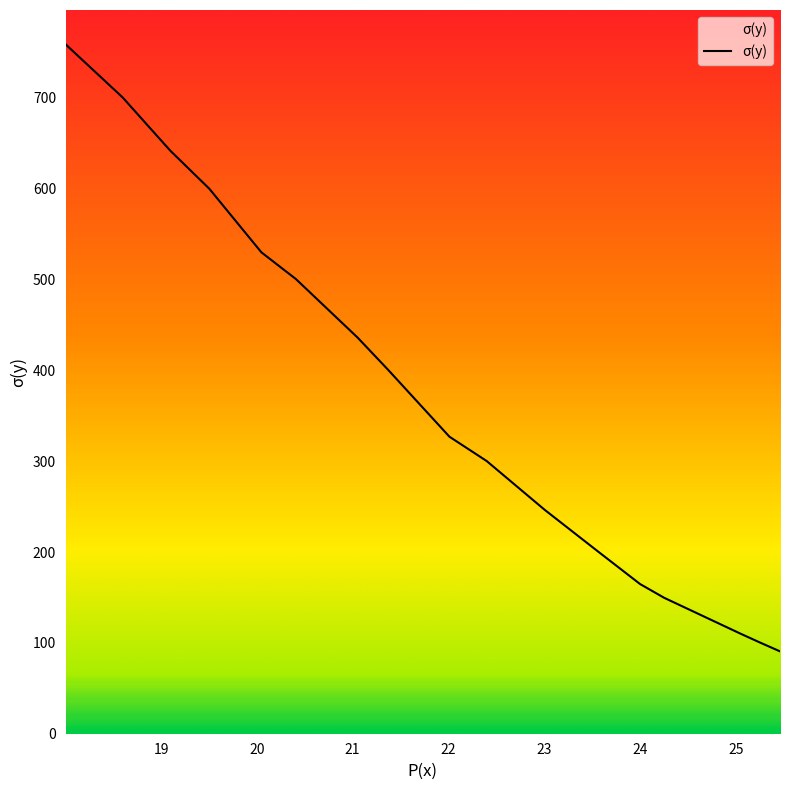

What is the smallest value displayed?

90.7